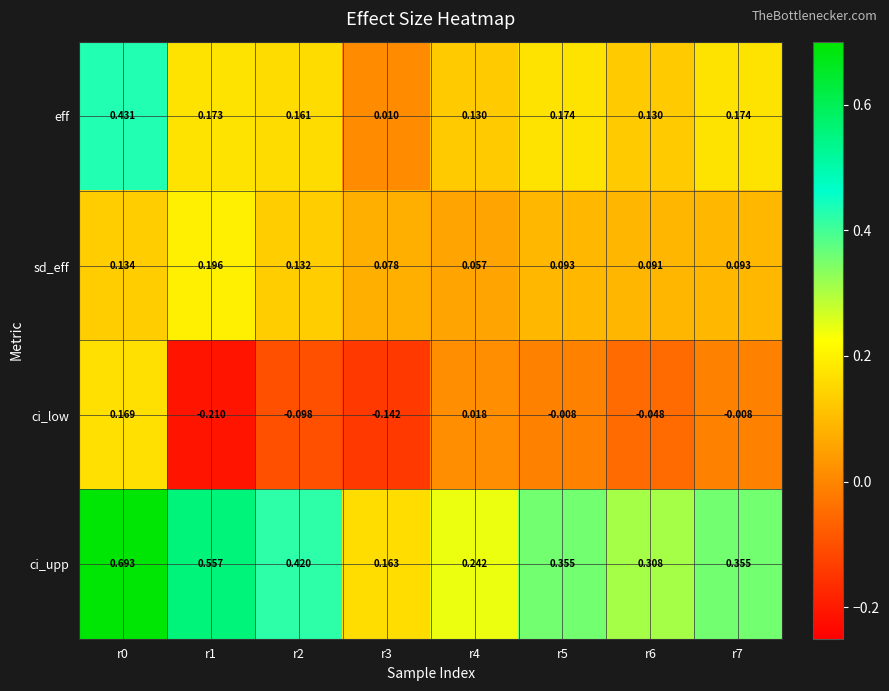

Rank the series at r5 from highest to lowest value.

ci_upp, eff, sd_eff, ci_low